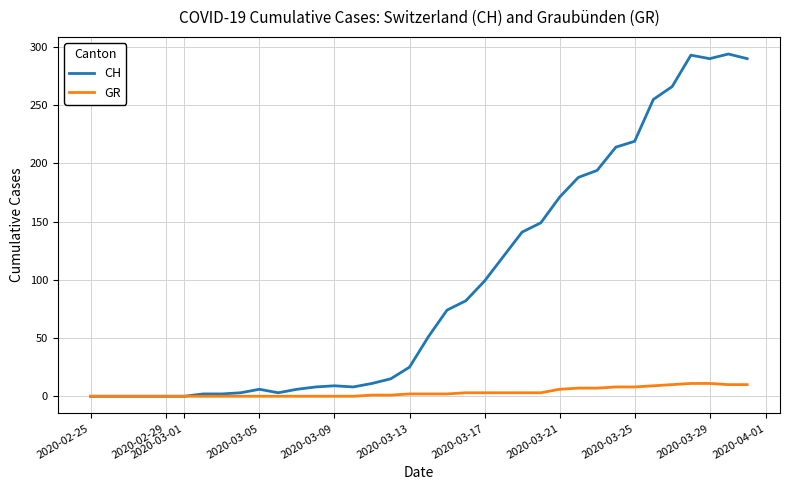

List the series in order of their overall mean, lowest first.

GR, CH